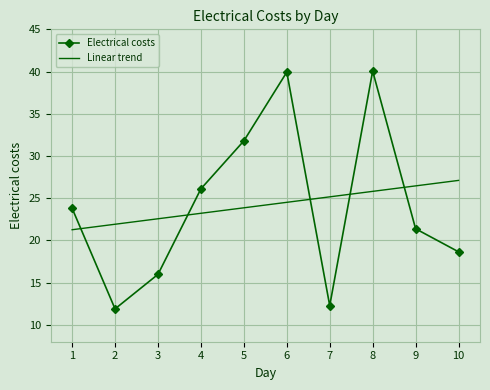

What is the difference between the maximum and minimum values in the Electrical costs series?

28.2